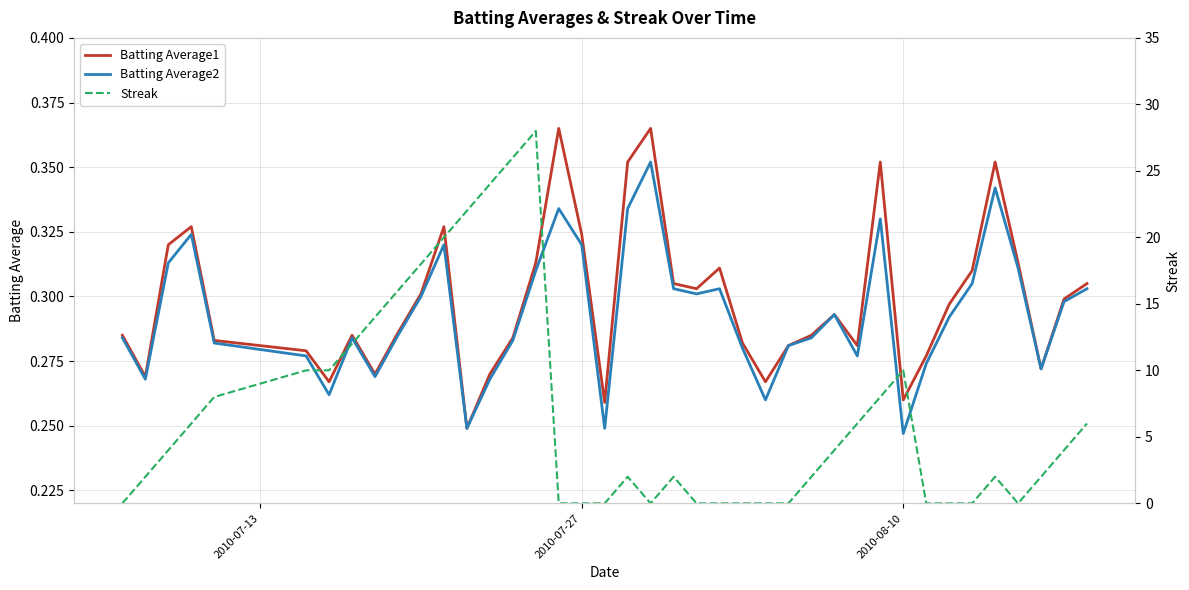

True or false: Batting Average1 and Streak cross at least once.

True